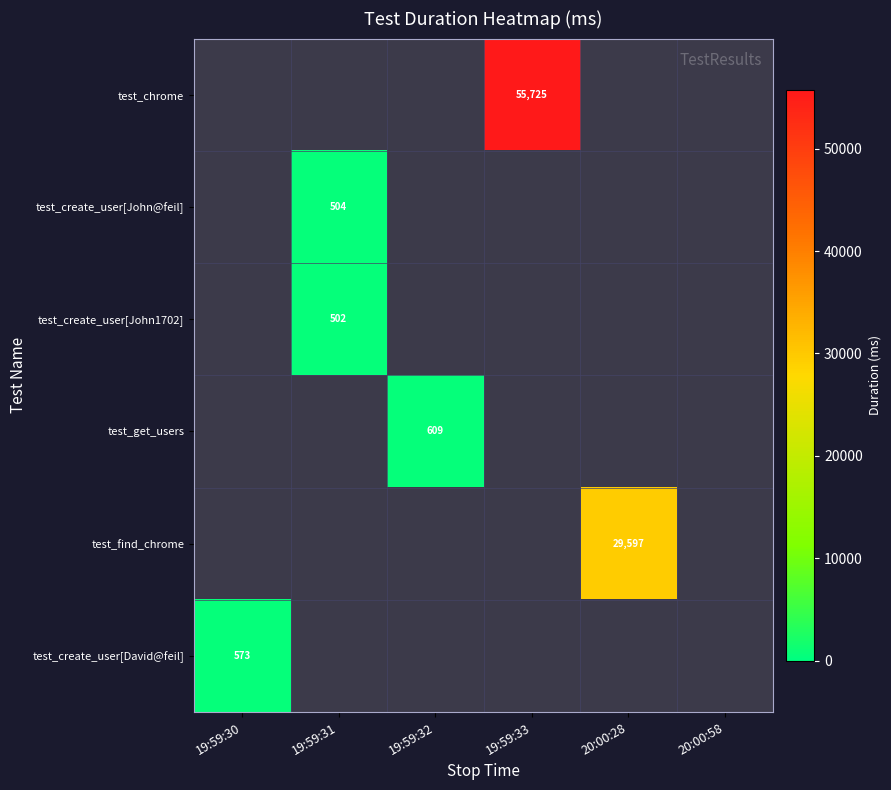

At which label is test_find_chrome closest to 14798?

19:59:30